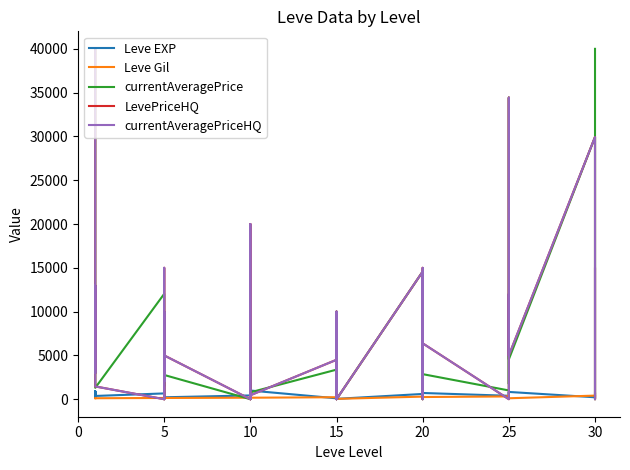

True or false: LevePriceHQ has more than 0 points higher than both neighbors.

True